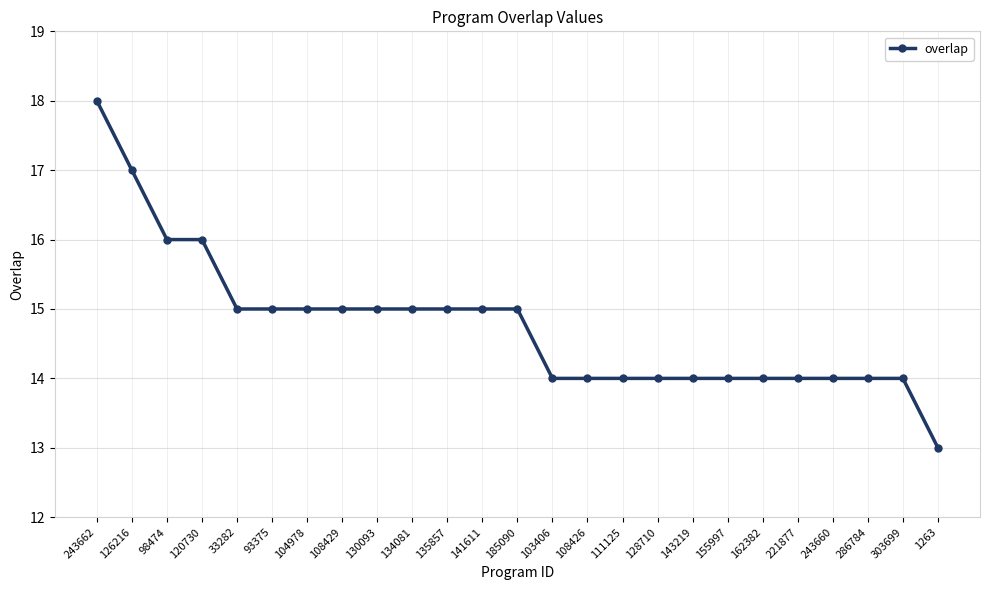

Which category has the lowest value across all series?

1263